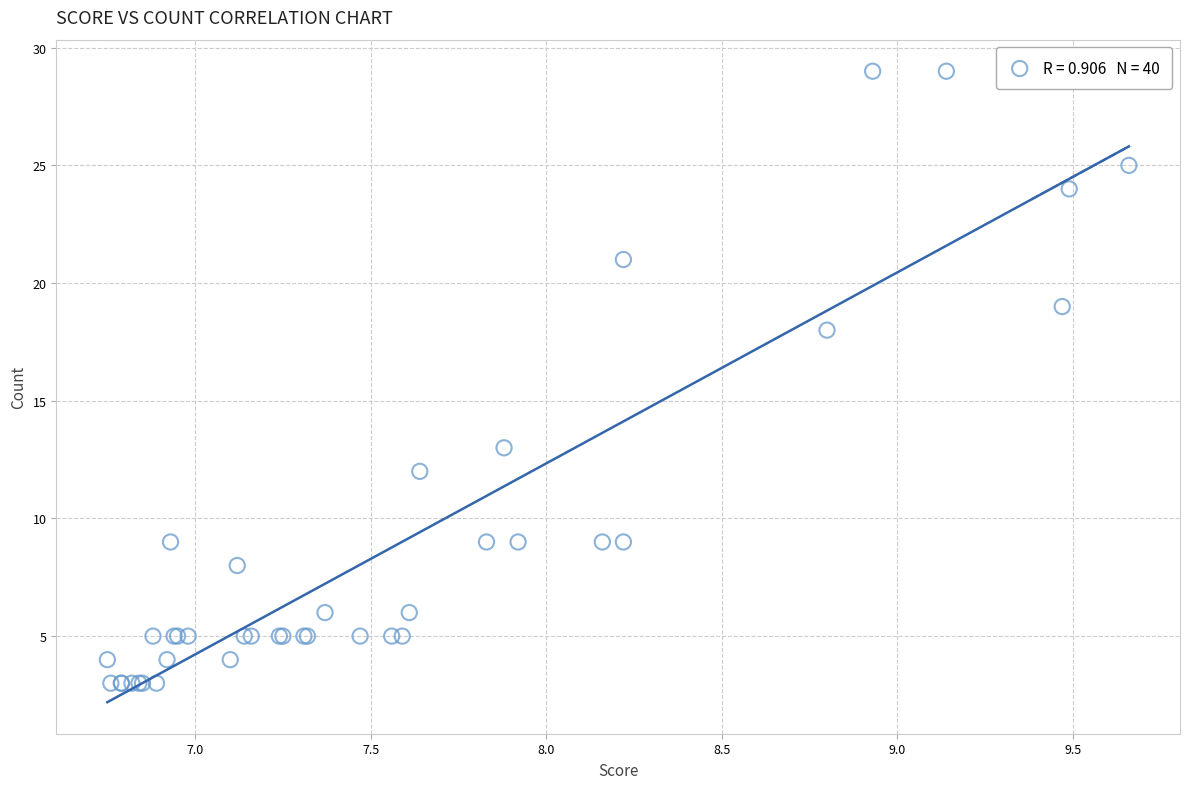

What Y value in the scatter plot is closest to 16?

18